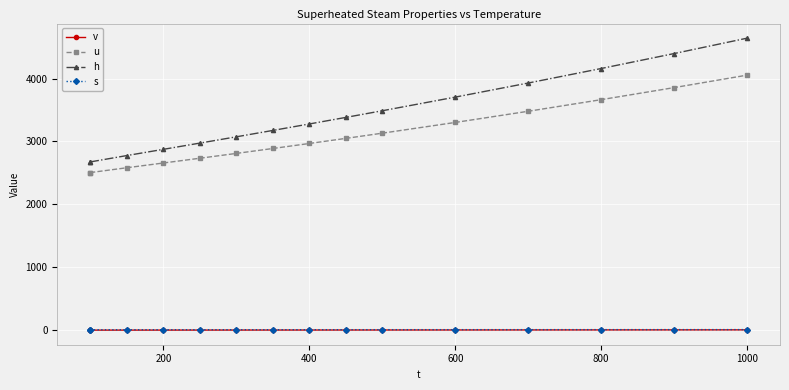

True or false: s and h cross at least once.

False